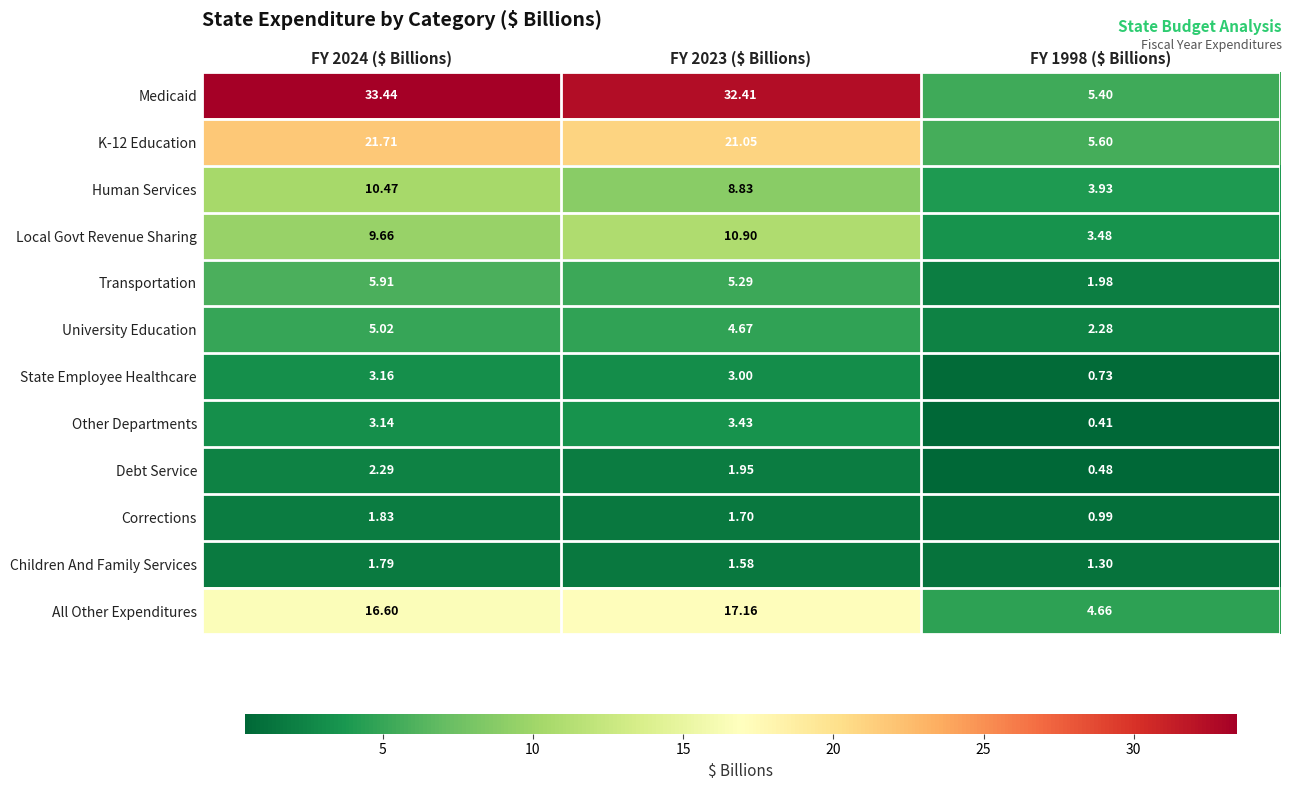

Rank the series at FY 2023 ($ Billions) from highest to lowest value.

Medicaid, K-12 Education, All Other Expenditures, Local Govt Revenue Sharing, Human Services, Transportation, University Education, Other Departments, State Employee Healthcare, Debt Service, Corrections, Children And Family Services